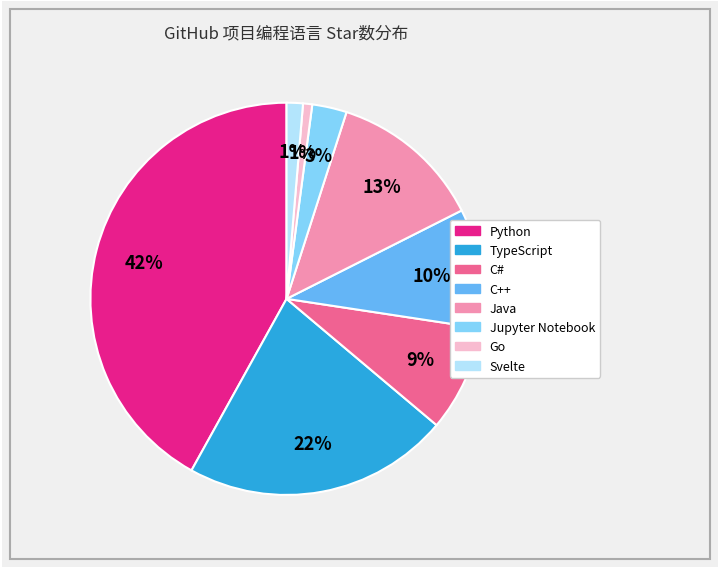

Do C++ and TypeScript together represent more than half of the pie?

No